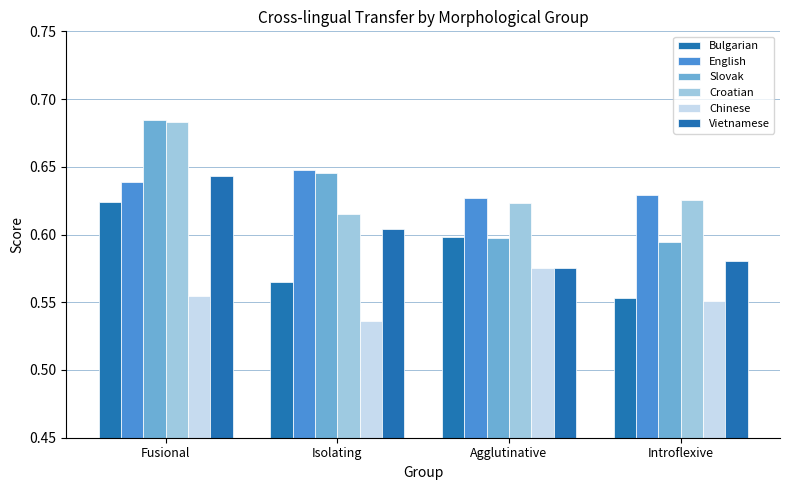

Reading left to right, what are all the values shown in this chart?

Bulgarian: Fusional=0.6	Isolating=0.6	Agglutinative=0.6	Introflexive=0.6
English: Fusional=0.6	Isolating=0.6	Agglutinative=0.6	Introflexive=0.6
Slovak: Fusional=0.7	Isolating=0.6	Agglutinative=0.6	Introflexive=0.6
Croatian: Fusional=0.7	Isolating=0.6	Agglutinative=0.6	Introflexive=0.6
Chinese: Fusional=0.6	Isolating=0.5	Agglutinative=0.6	Introflexive=0.6
Vietnamese: Fusional=0.6	Isolating=0.6	Agglutinative=0.6	Introflexive=0.6